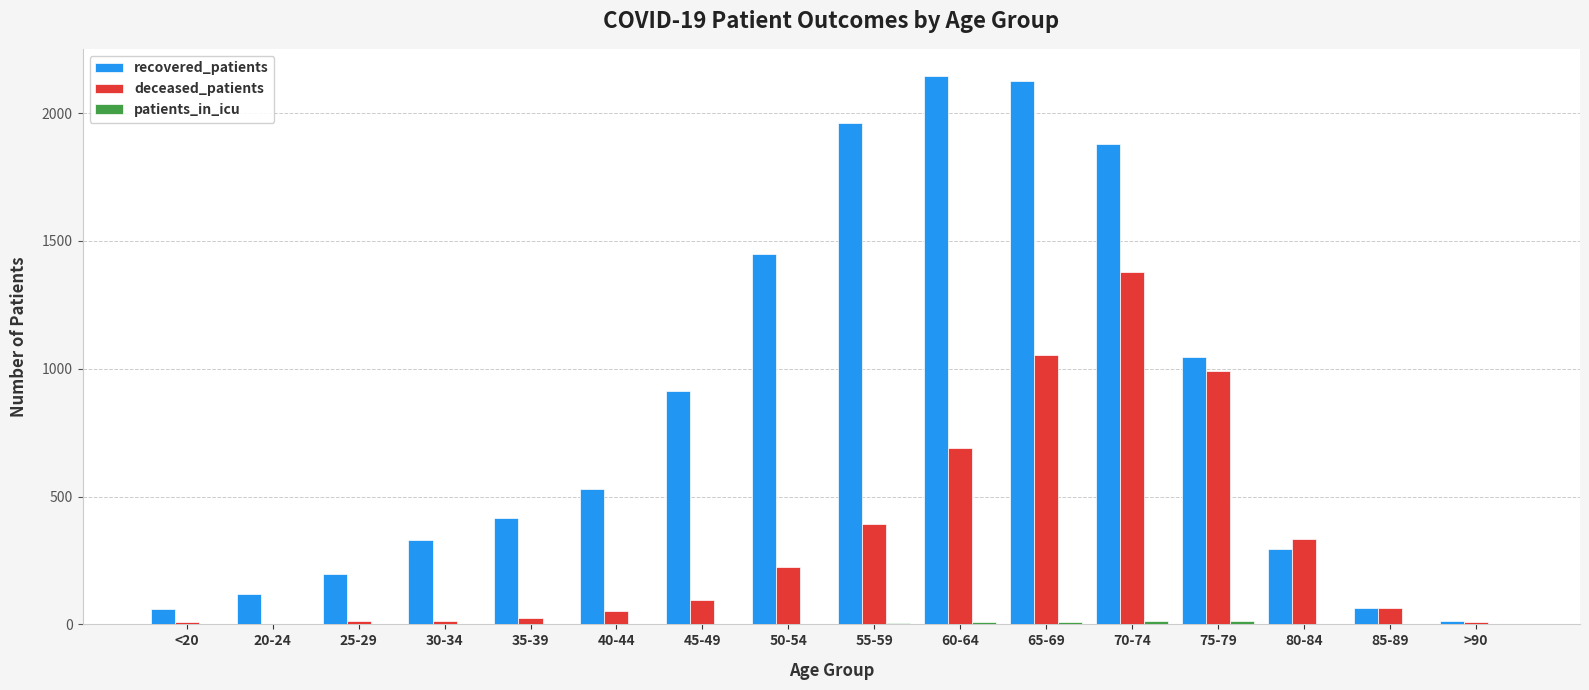

True or false: deceased_patients has a value of 993 at 75-79.

True